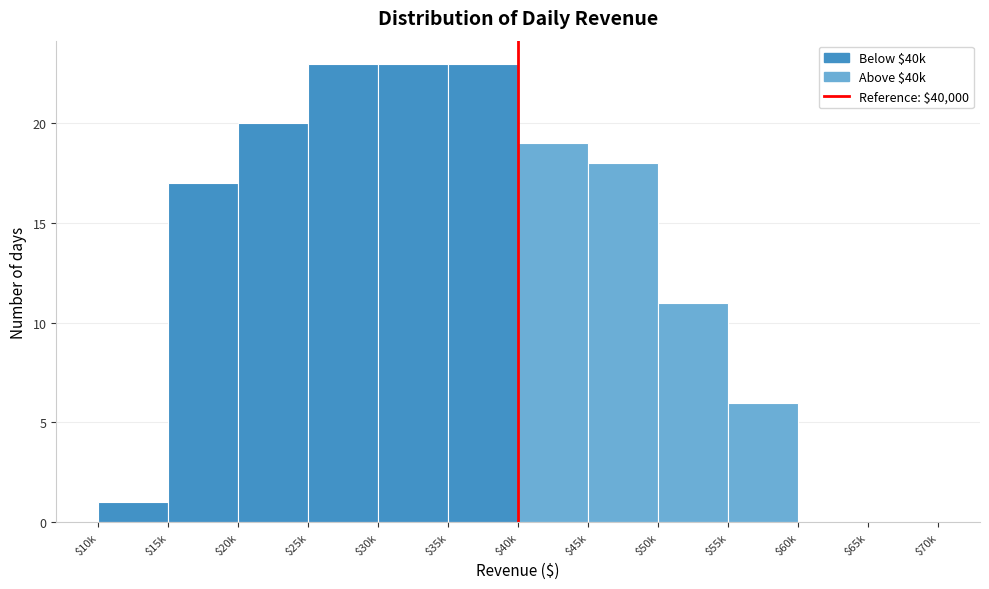

What is the sum of all values?

161